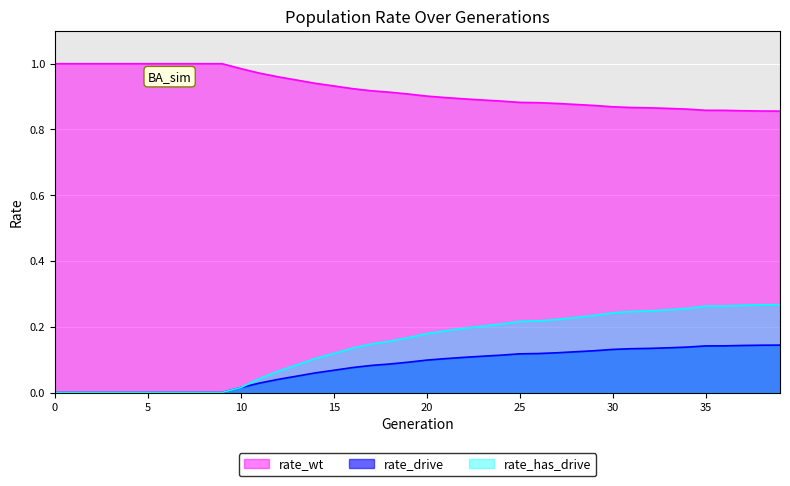

The value of rate_drive at 18 is 0.0. True or false?

False